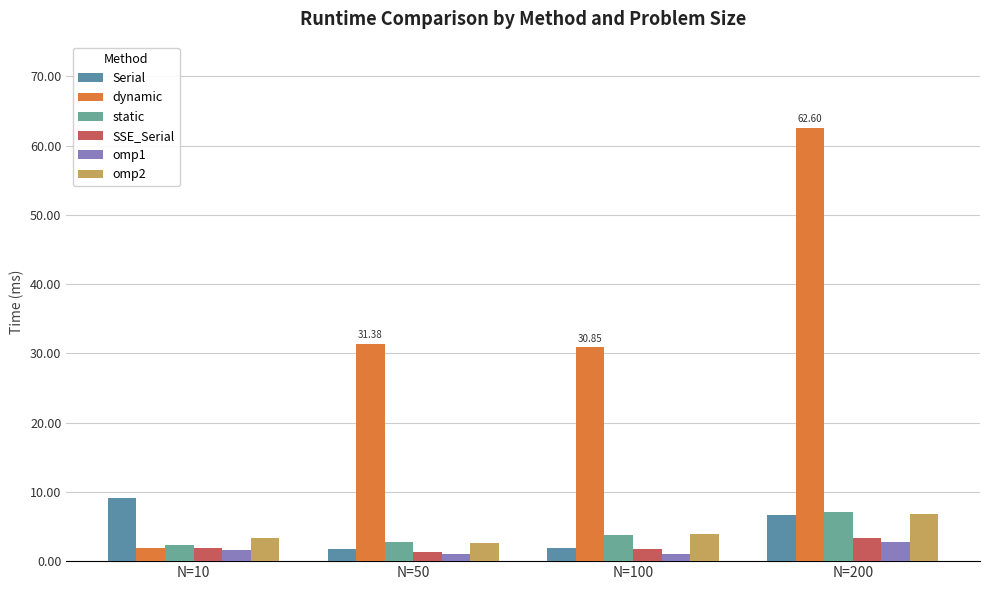

What are all the series names shown in the legend?

Serial, dynamic, static, SSE_Serial, omp1, omp2